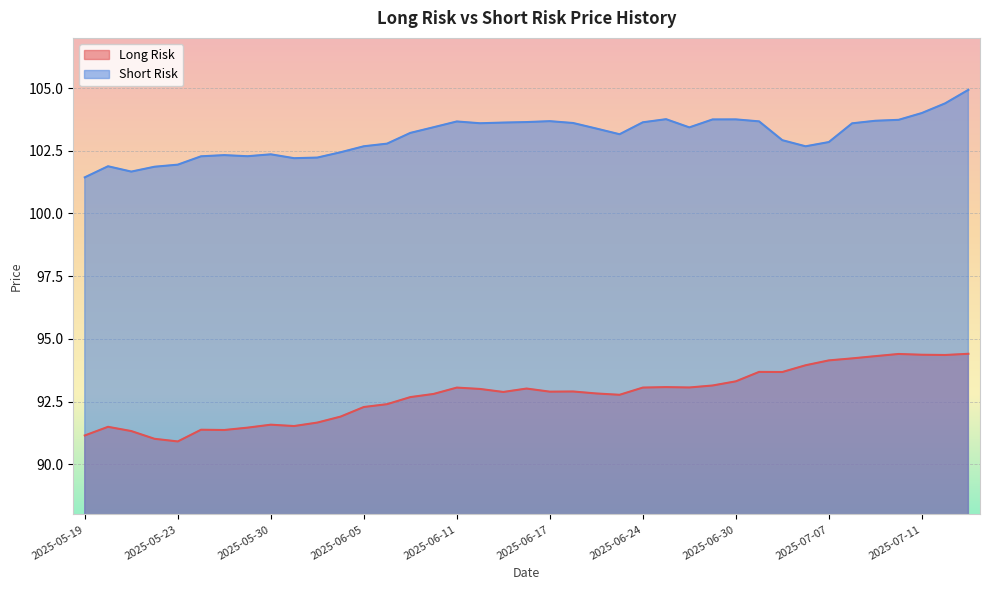

True or false: Long Risk and Short Risk cross at least once.

False